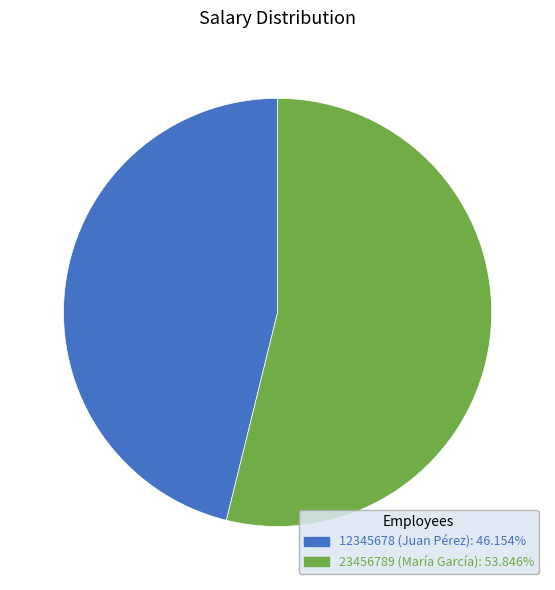

Is there any slice that represents more than half of the pie?

Yes